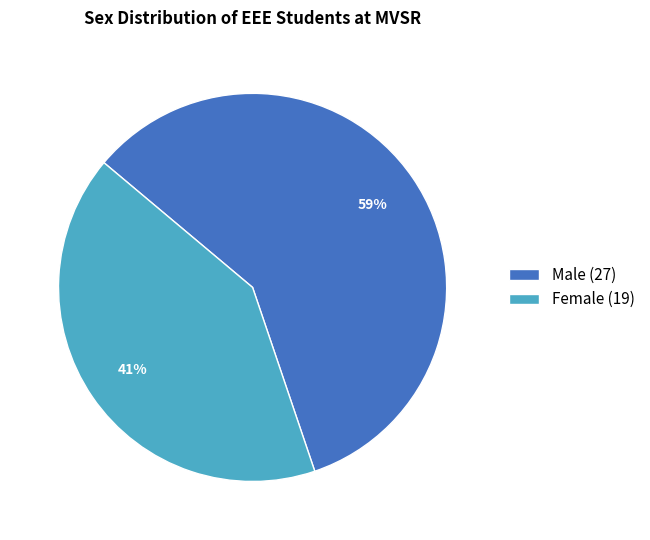

How many segments does this pie chart have?

2